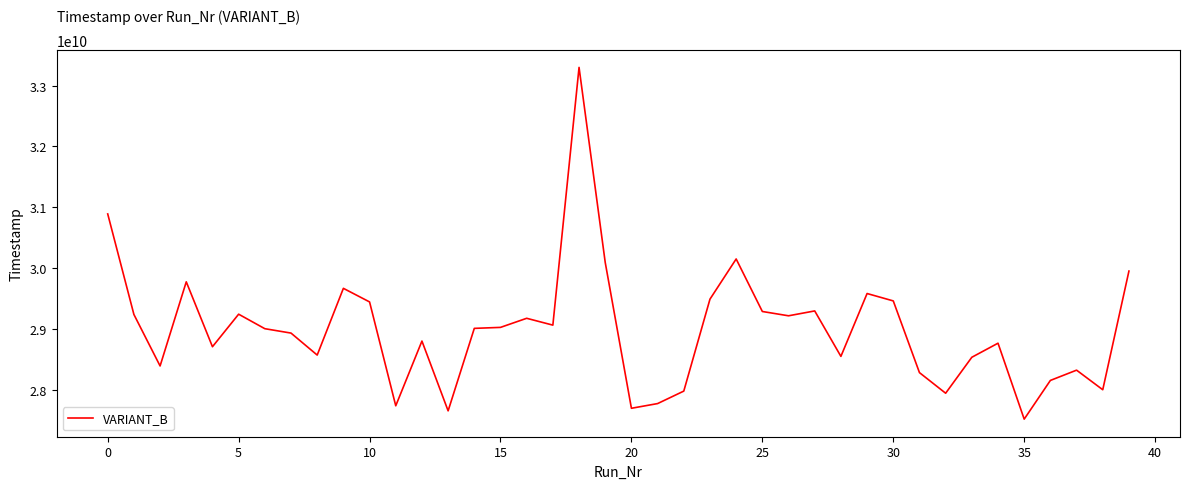

How many lines are shown in the chart?

1